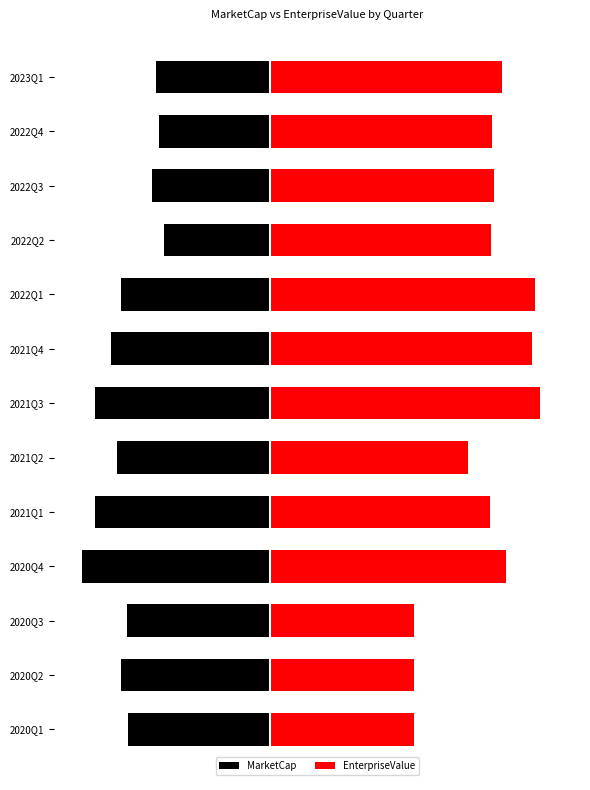

What is the sum of all EnterpriseValue values?

8026.5